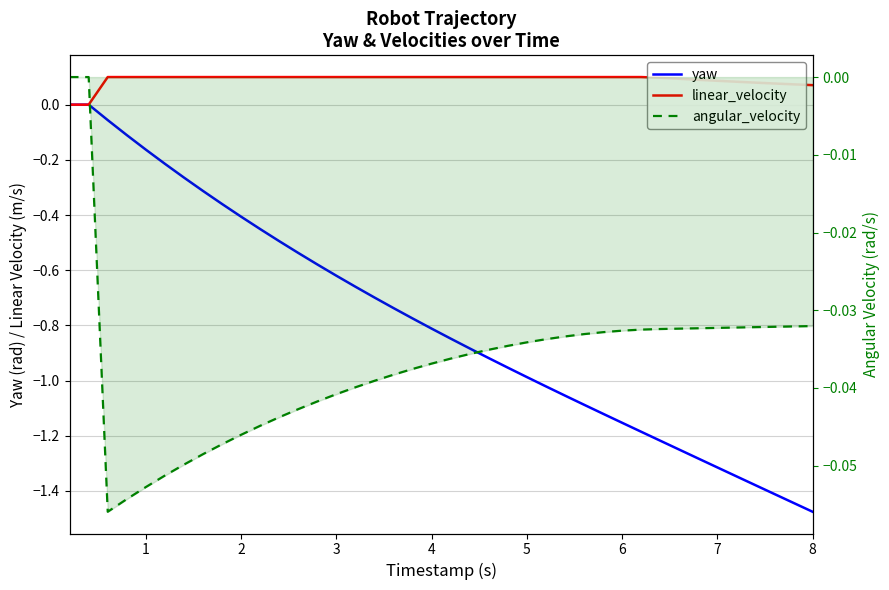

Reading left to right, what are all the values shown in this chart?

yaw: 0.0	0.0	-0.1	-0.1	-0.2	-0.2	-0.3	-0.3	-0.4	-0.4	-0.5	-0.5	-0.5	-0.6	-0.6	-0.7	-0.7	-0.7	-0.8	-0.8	-0.8	-0.9	-0.9	-1.0	-1.0	-1.0	-1.1	-1.1	-1.1	-1.2	-1.2	-1.2	-1.3	-1.3	-1.3	-1.3	-1.4	-1.4	-1.4	-1.5
linear_velocity: 0.0	0.0	0.1	0.1	0.1	0.1	0.1	0.1	0.1	0.1	0.1	0.1	0.1	0.1	0.1	0.1	0.1	0.1	0.1	0.1	0.1	0.1	0.1	0.1	0.1	0.1	0.1	0.1	0.1	0.1	0.1	0.1	0.1	0.1	0.1	0.1	0.1	0.1	0.1	0.1
angular_velocity: 0.0	0.0	-0.1	-0.1	-0.1	-0.1	-0.0	-0.0	-0.0	-0.0	-0.0	-0.0	-0.0	-0.0	-0.0	-0.0	-0.0	-0.0	-0.0	-0.0	-0.0	-0.0	-0.0	-0.0	-0.0	-0.0	-0.0	-0.0	-0.0	-0.0	-0.0	-0.0	-0.0	-0.0	-0.0	-0.0	-0.0	-0.0	-0.0	-0.0